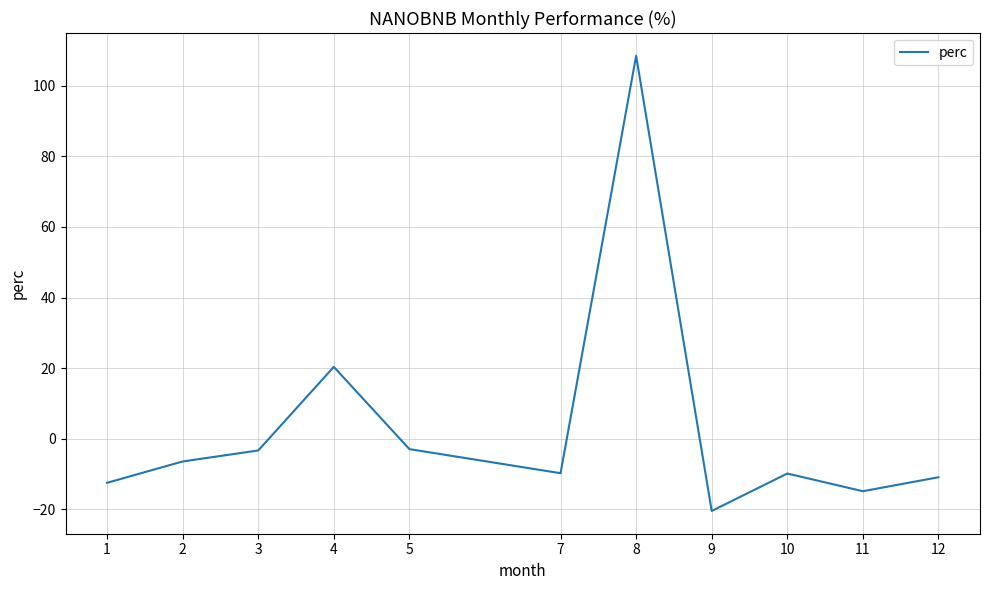

What is the sum of all values?

38.0